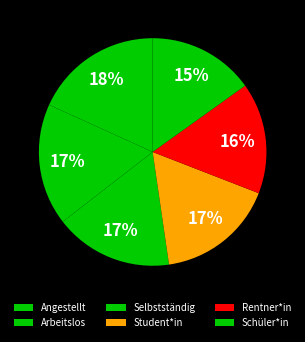

How many slices are in this pie chart?

6